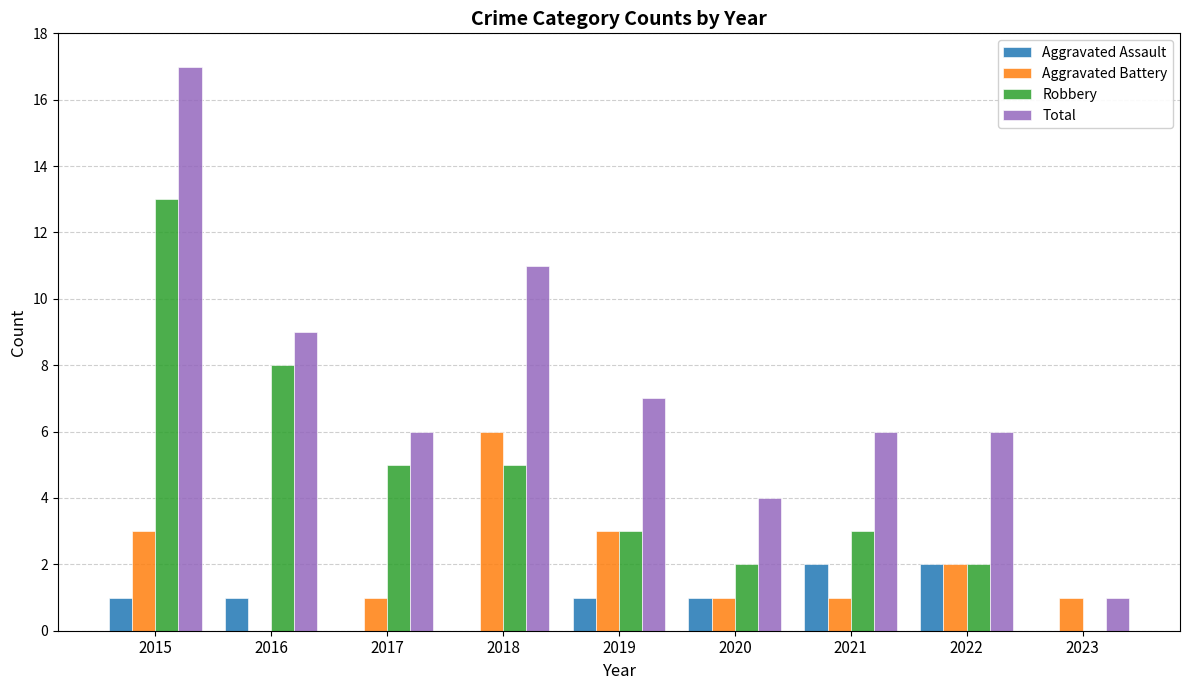

Which series has the largest total across all categories?

Total